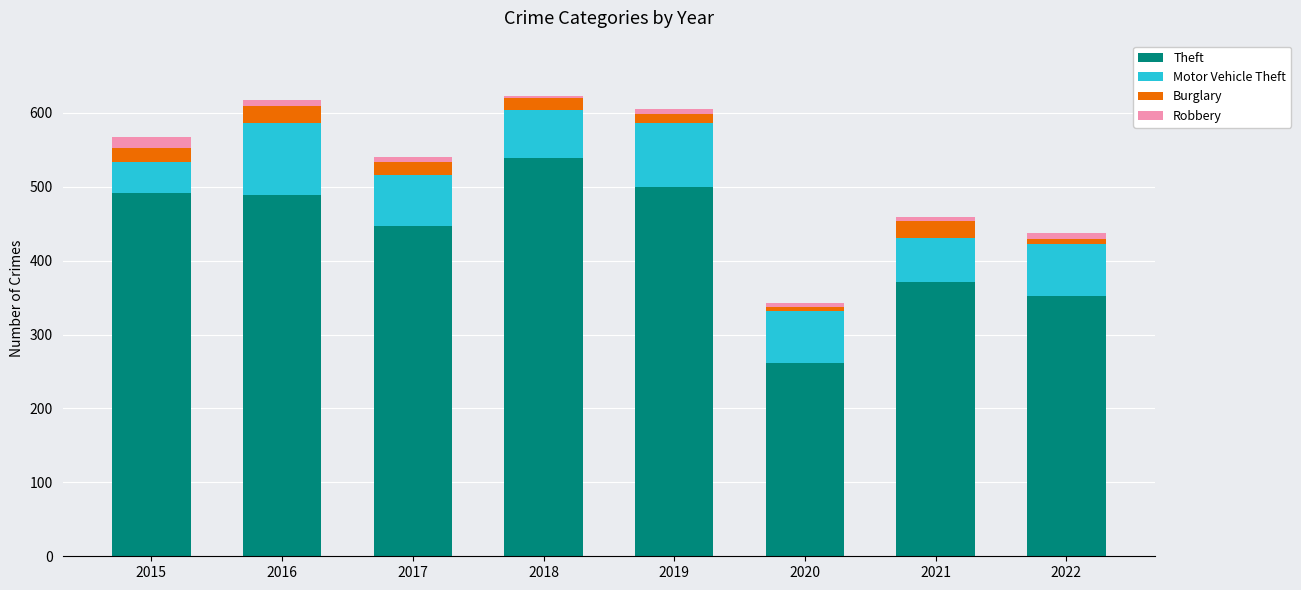

How many data points does each series have?

8